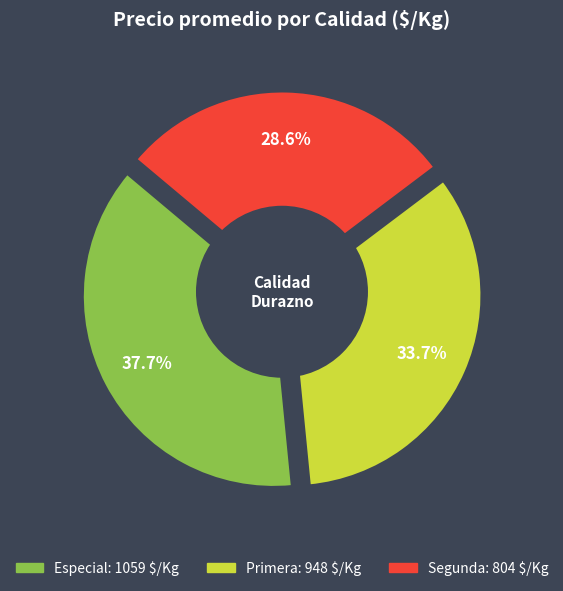

Rank the categories by value from lowest to highest.

Segunda, Primera, Especial